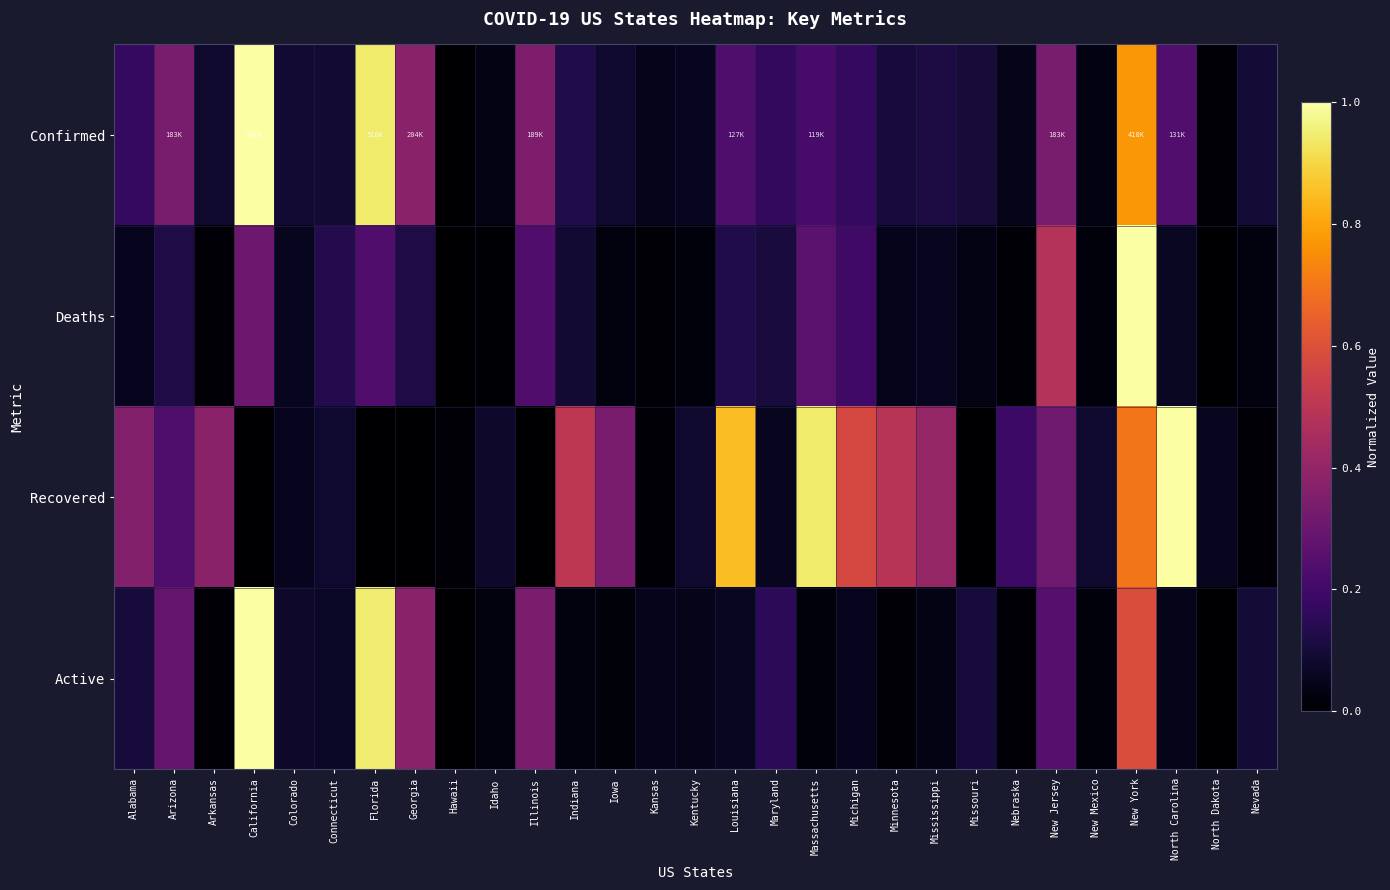

Reading left to right, list all the values displayed in this chart.

Confirmed: Alabama=0.2	Arizona=0.3	Arkansas=0.1	California=1.0	Colorado=0.1	Connecticut=0.1	Florida=0.9	Georgia=0.4	Hawaii=0.0	Idaho=0.0	Illinois=0.3	Indiana=0.1	Iowa=0.1	Kansas=0.0	Kentucky=0.1	Louisiana=0.2	Maryland=0.2	Massachusetts=0.2	Michigan=0.2	Minnesota=0.1	Mississippi=0.1	Missouri=0.1	Nebraska=0.0	New Jersey=0.3	New Mexico=0.0	New York=0.8	North Carolina=0.2	North Dakota=0.0	Nevada=0.1
Deaths: Alabama=0.1	Arizona=0.1	Arkansas=0.0	California=0.3	Colorado=0.1	Connecticut=0.1	Florida=0.2	Georgia=0.1	Hawaii=0.0	Idaho=0.0	Illinois=0.2	Indiana=0.1	Iowa=0.0	Kansas=0.0	Kentucky=0.0	Louisiana=0.1	Maryland=0.1	Massachusetts=0.3	Michigan=0.2	Minnesota=0.1	Mississippi=0.1	Missouri=0.0	Nebraska=0.0	New Jersey=0.5	New Mexico=0.0	New York=1.0	North Carolina=0.1	North Dakota=0.0	Nevada=0.0
Recovered: Alabama=0.4	Arizona=0.2	Arkansas=0.4	California=0.0	Colorado=0.1	Connecticut=0.1	Florida=0.0	Georgia=0.0	Hawaii=0.0	Idaho=0.1	Illinois=0.0	Indiana=0.5	Iowa=0.3	Kansas=0.0	Kentucky=0.1	Louisiana=0.8	Maryland=0.1	Massachusetts=0.9	Michigan=0.6	Minnesota=0.5	Mississippi=0.4	Missouri=0.0	Nebraska=0.2	New Jersey=0.3	New Mexico=0.1	New York=0.7	North Carolina=1.0	North Dakota=0.1	Nevada=0.0
Active: Alabama=0.1	Arizona=0.3	Arkansas=0.0	California=1.0	Colorado=0.1	Connecticut=0.1	Florida=0.9	Georgia=0.4	Hawaii=0.0	Idaho=0.0	Illinois=0.3	Indiana=0.0	Iowa=0.0	Kansas=0.1	Kentucky=0.0	Louisiana=0.1	Maryland=0.2	Massachusetts=0.0	Michigan=0.1	Minnesota=0.0	Mississippi=0.0	Missouri=0.1	Nebraska=0.0	New Jersey=0.3	New Mexico=0.0	New York=0.6	North Carolina=0.0	North Dakota=0.0	Nevada=0.1